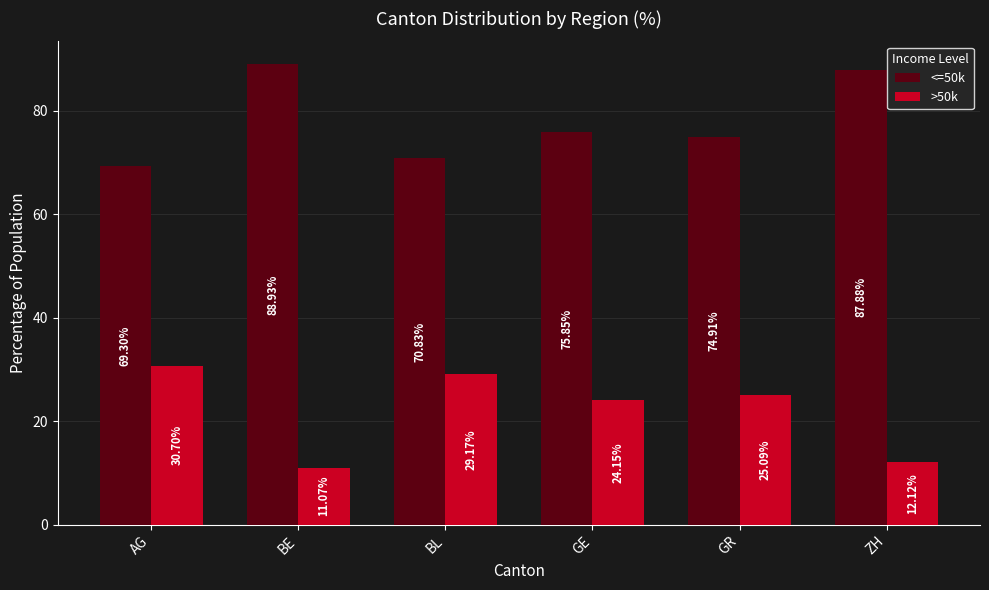

Which series has the largest total across all categories?

<=50k